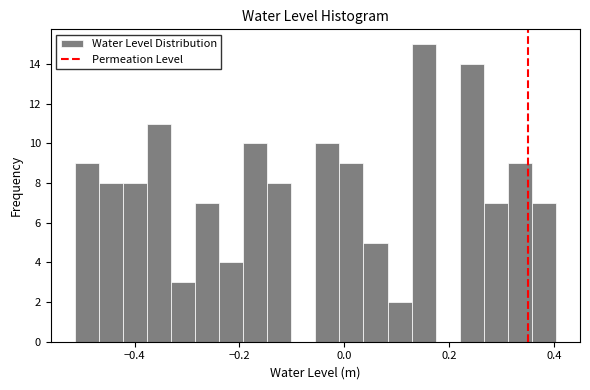

Around what value on the x-axis is the tallest bar? Give the approximate position of its centre, as read against the axis.

0.16